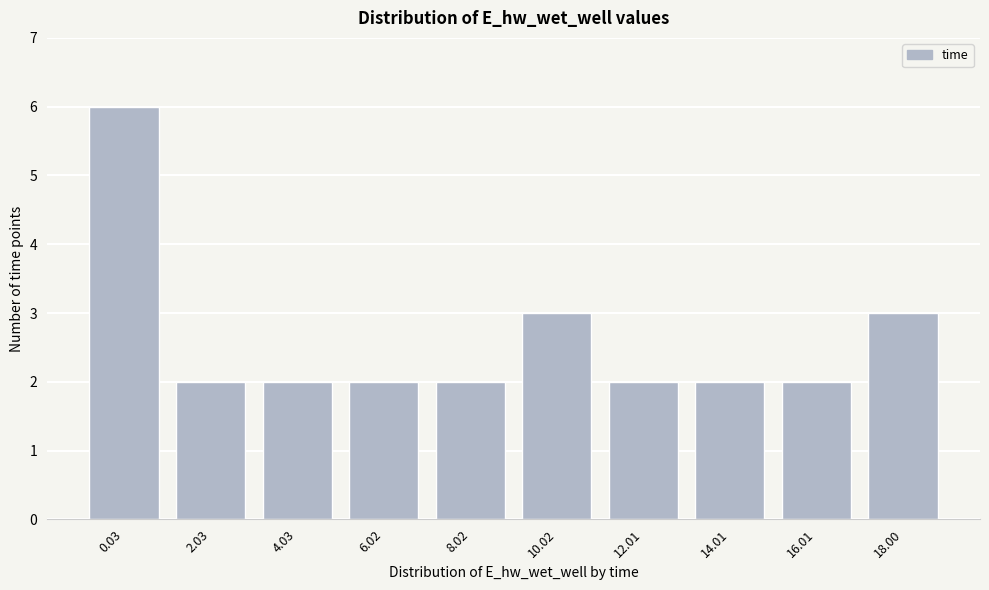

Reading left to right, list all the values displayed in this chart.

6	2	2	2	2	3	2	2	2	3